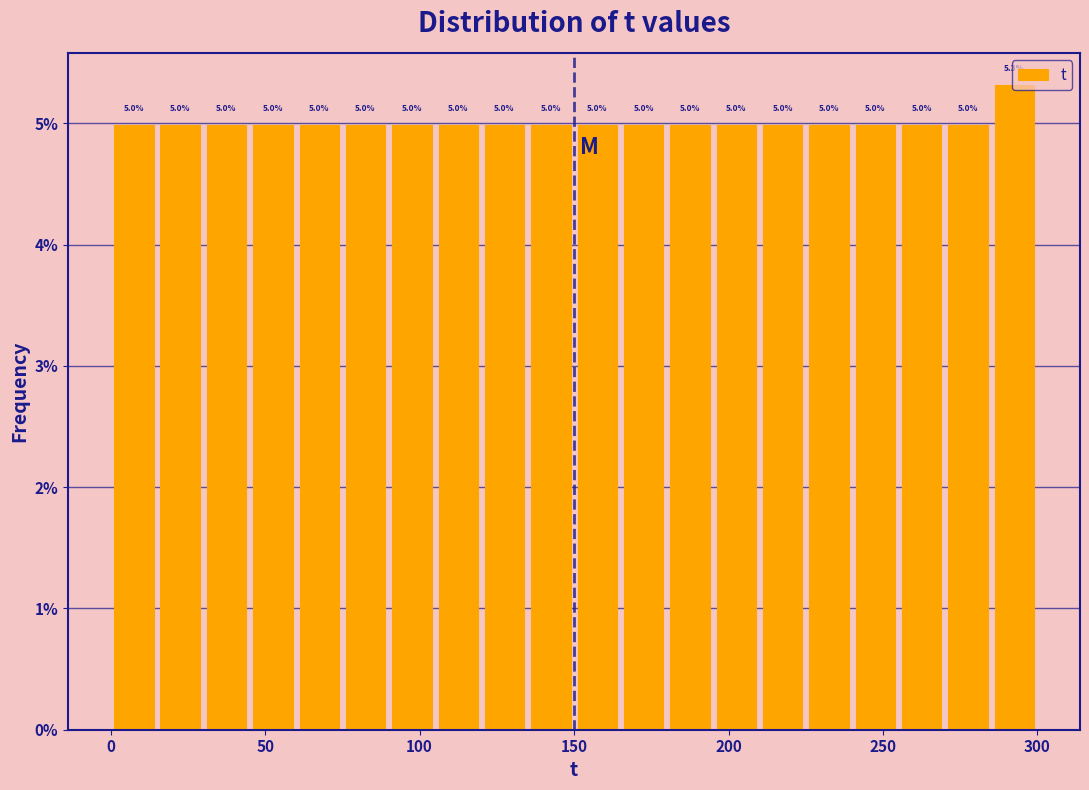

Read against the x-axis, roughly where is the centre of the tallest bar?

295